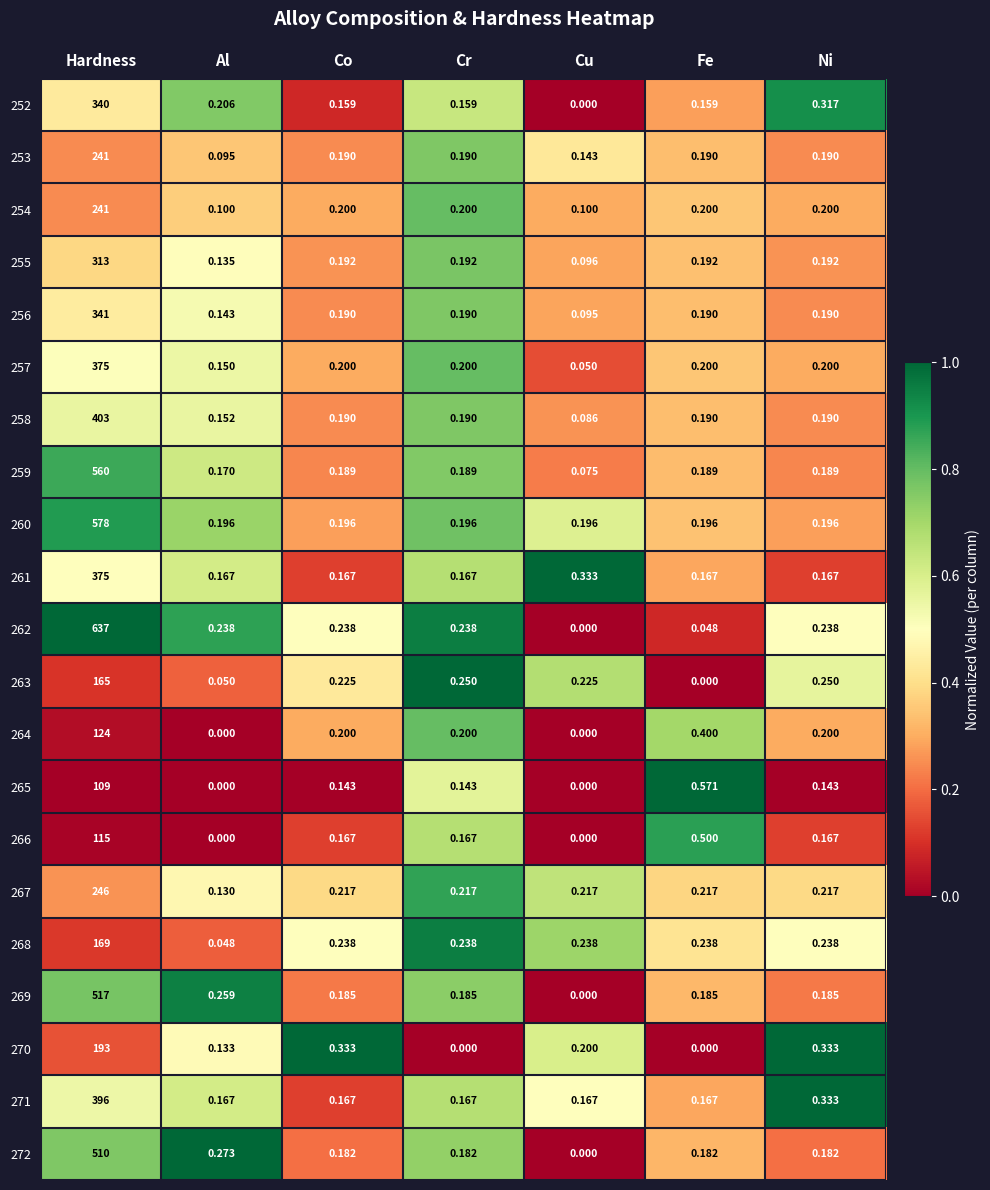

Is the value of 252 at Ni greater than the value of 270 at Hardness?

No